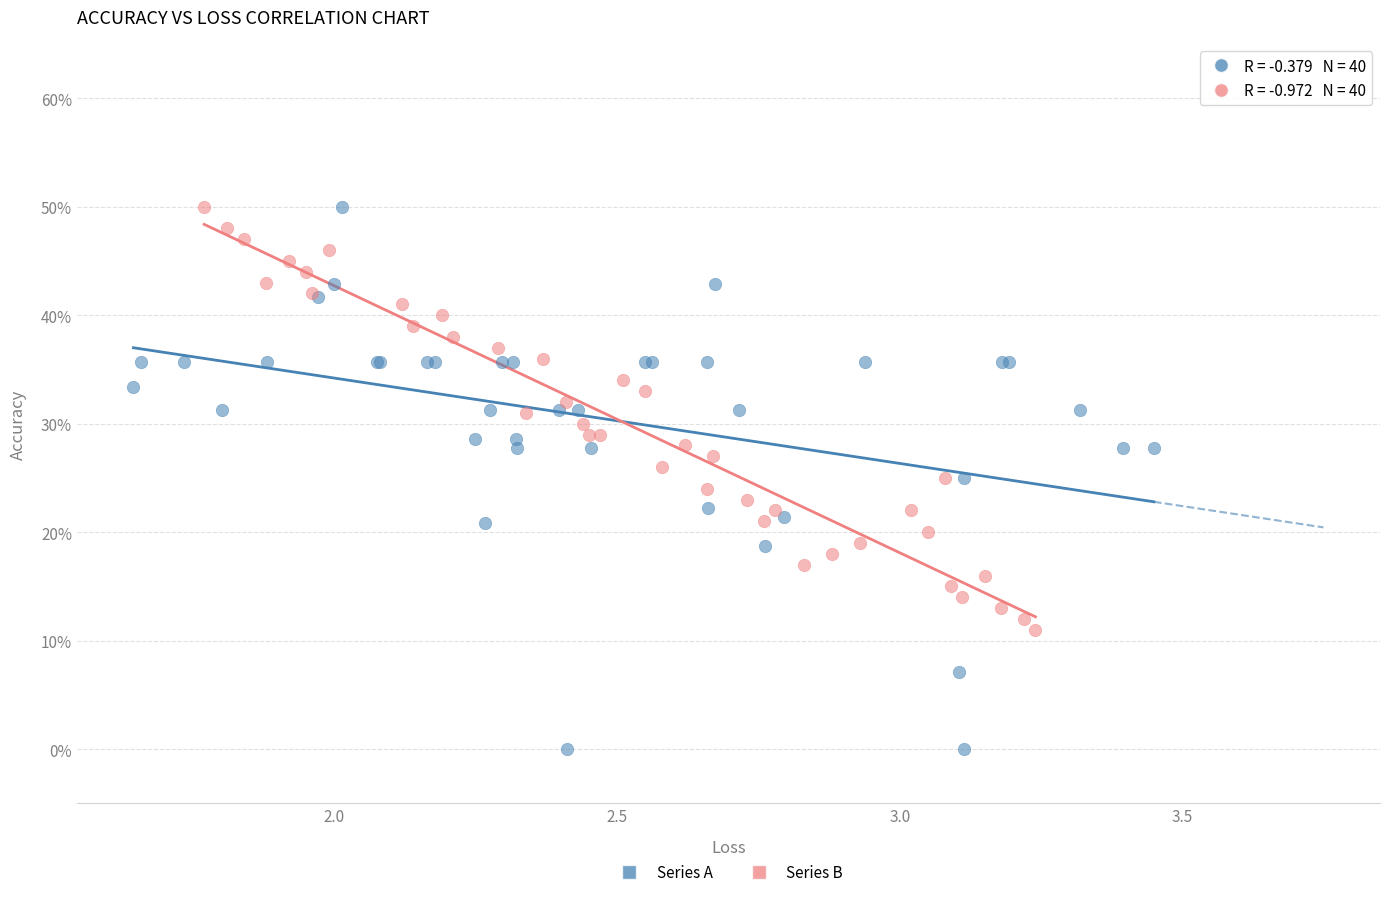

What are all the series names shown in the legend?

Series A, Series B